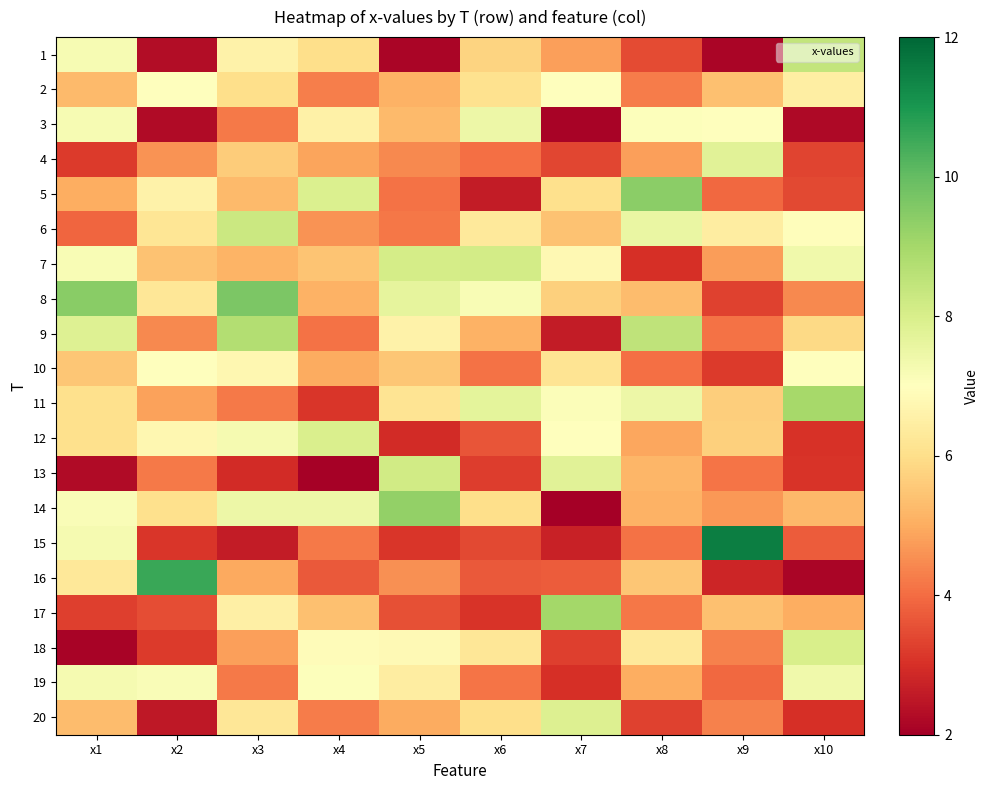

How many categories are shown in the chart?

10